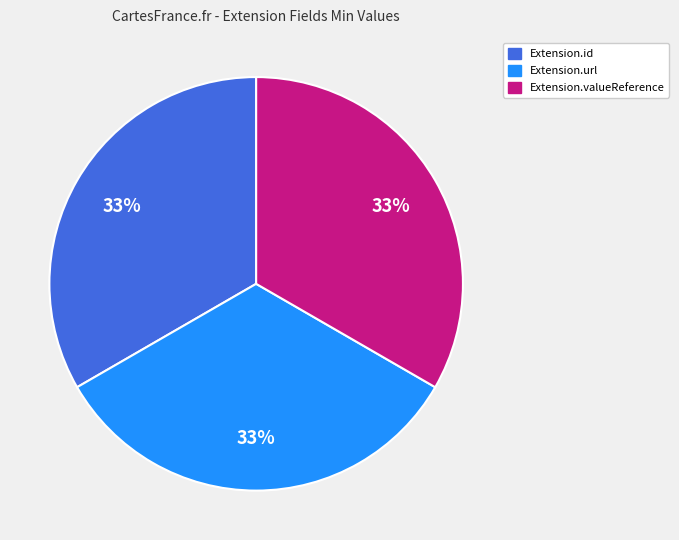

Is there any slice that represents more than half of the pie?

No